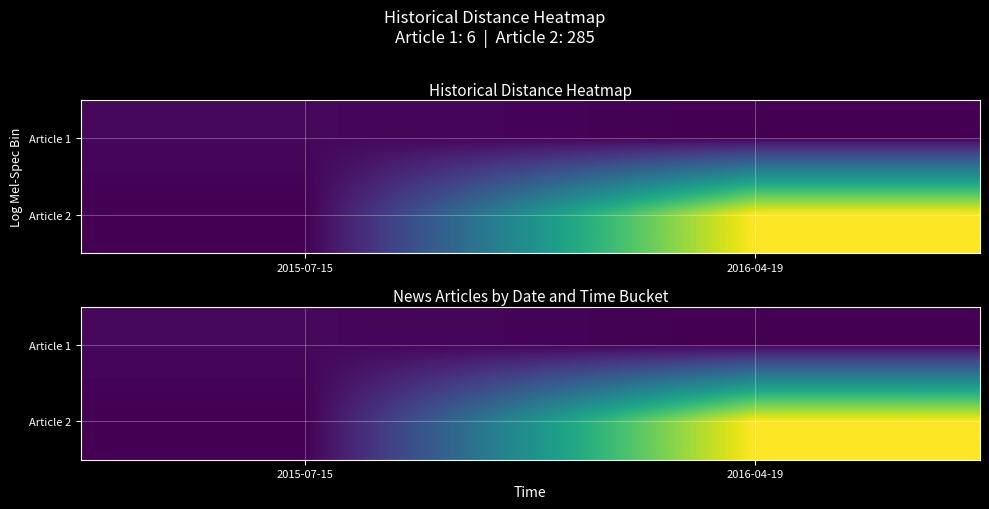

List the series in order of their peak value, highest first.

Article 2, Article 1